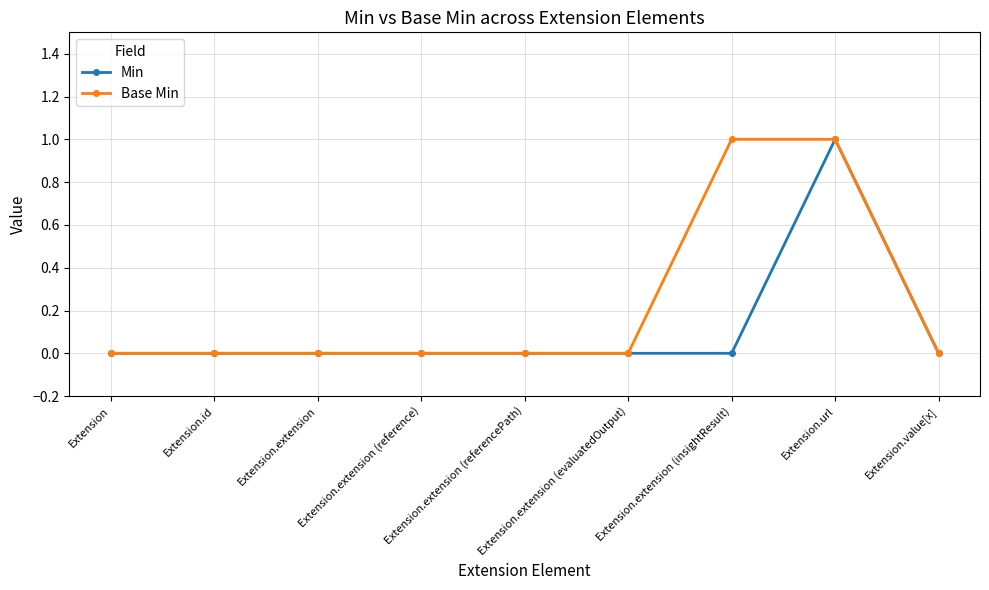

Reading right to left, extract all data points from this chart.

Min: 0	1	0	0	0	0	0	0	0
Base Min: 0	1	1	0	0	0	0	0	0